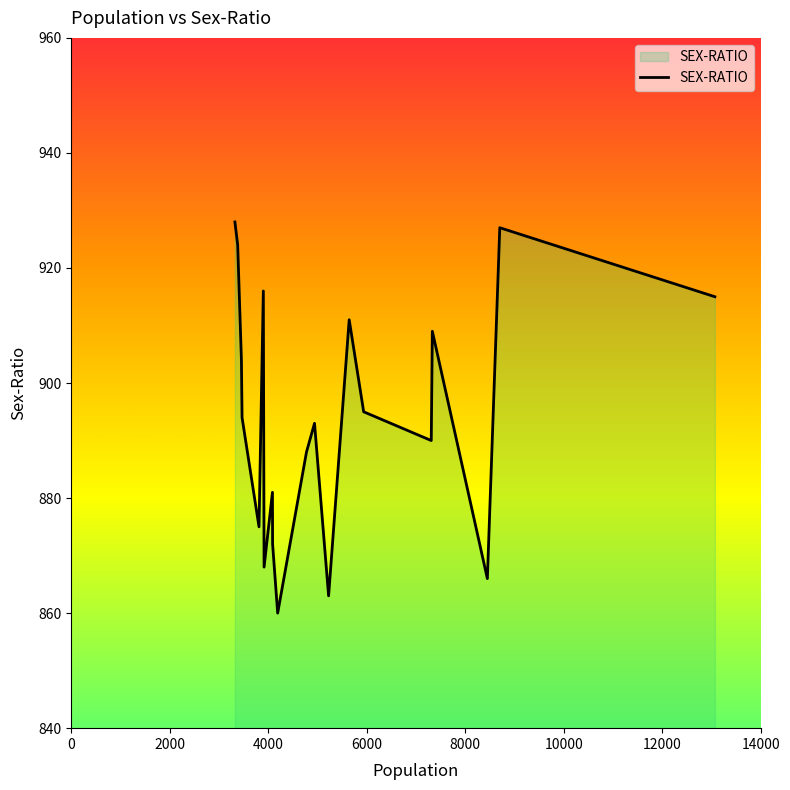

What is the difference between the maximum and minimum values?

68